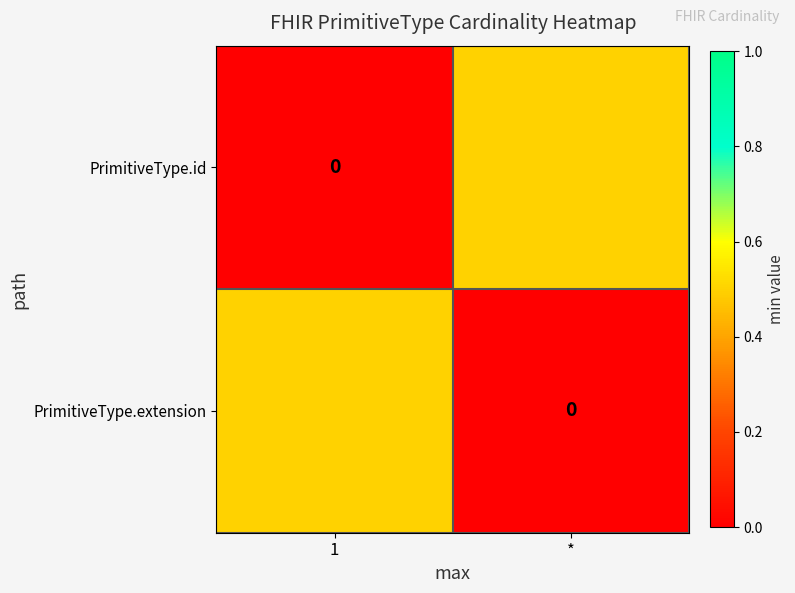

The PrimitiveType.id series shows -0.2 at 1. True or false?

False